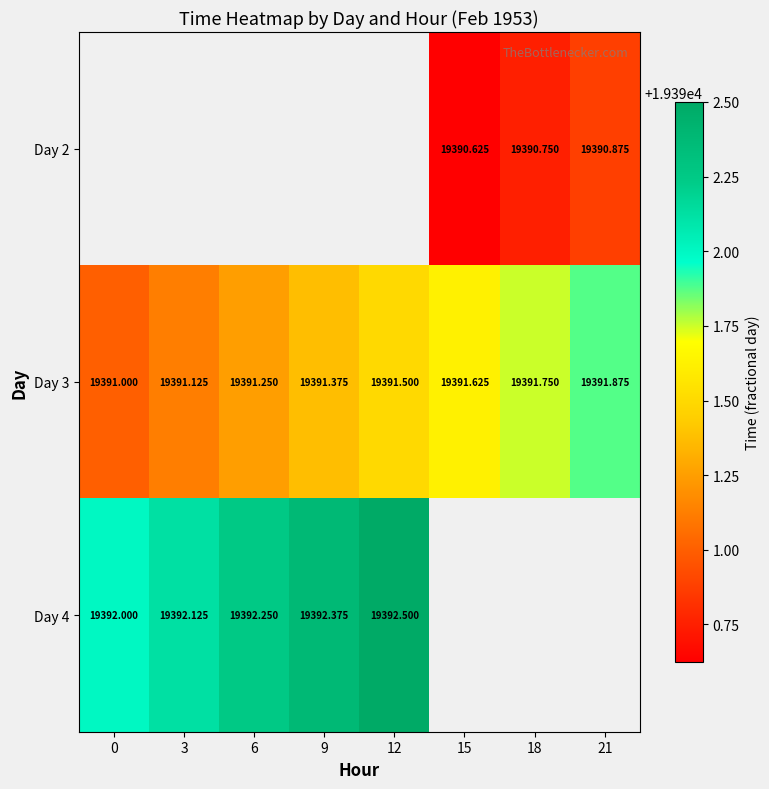

The value of Day 2 at 18 is 19390.8. True or false?

True